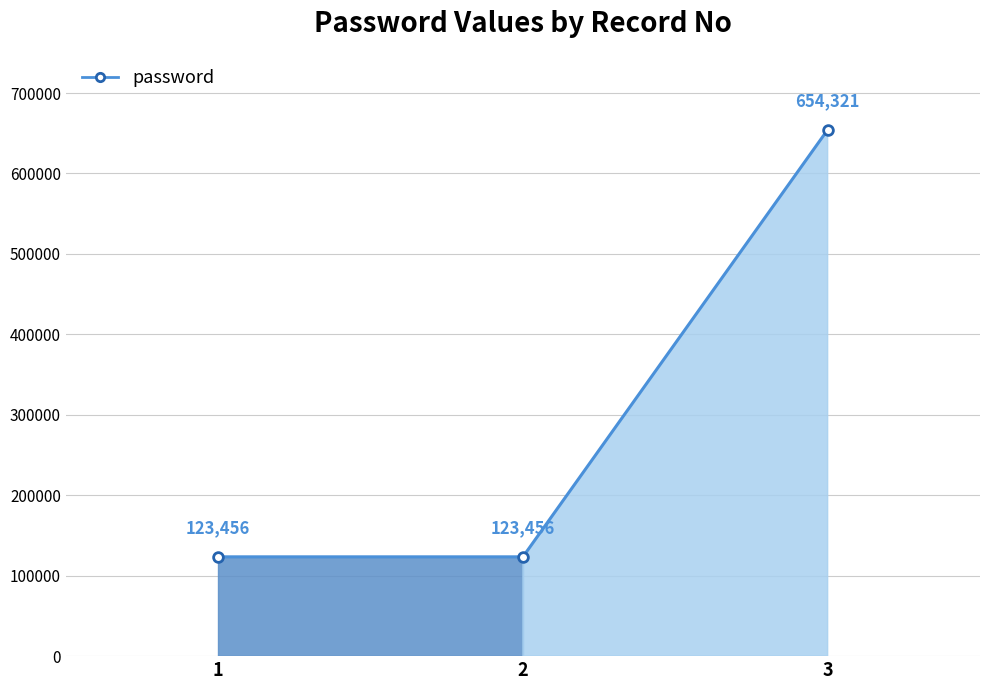

What is the sum of all values?

901233